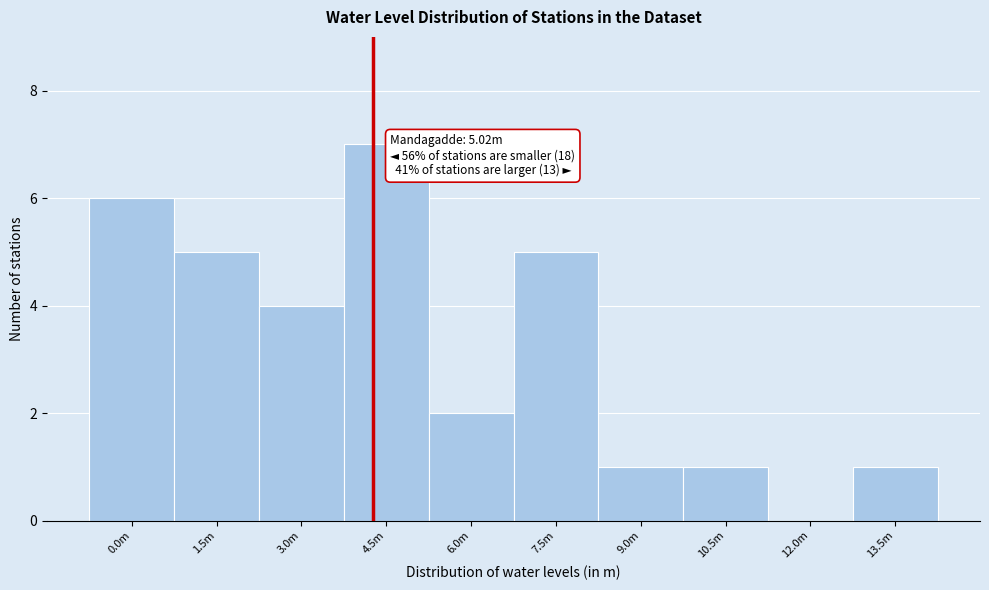

Reading left to right, extract all data points from this chart.

0.0m=6	1.5m=5	3.0m=4	4.5m=7	6.0m=2	7.5m=5	9.0m=1	10.5m=1	12.0m=0	13.5m=1